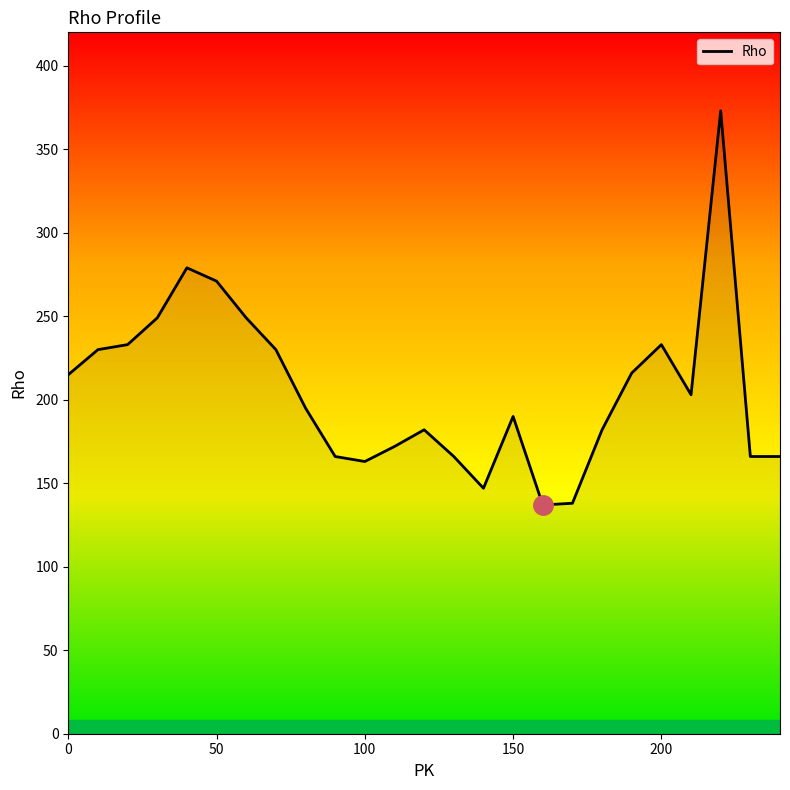

What is the smallest value displayed?

137